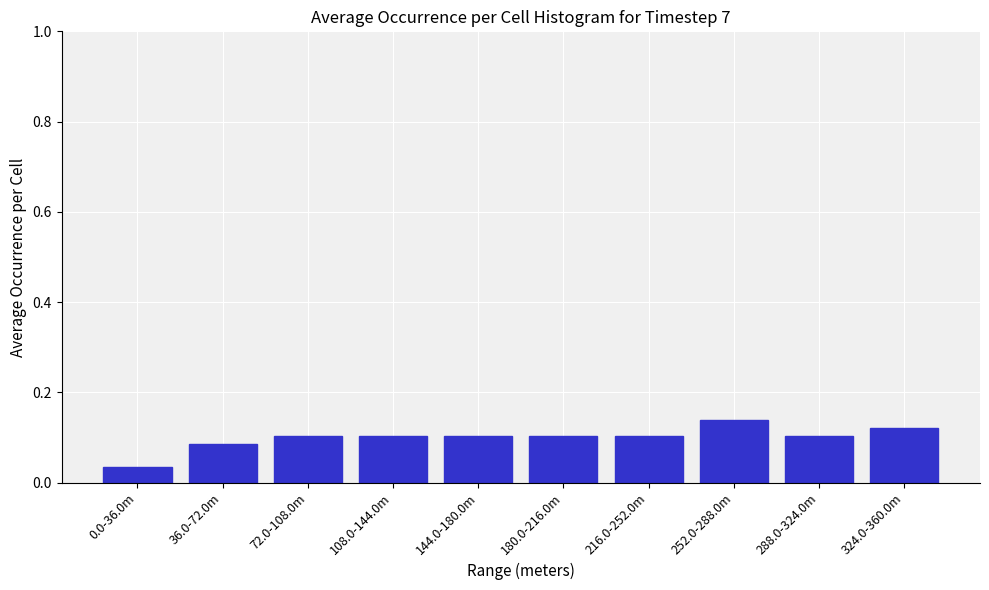

Between 288.0-324.0m and 0.0-36.0m, which is larger?

288.0-324.0m